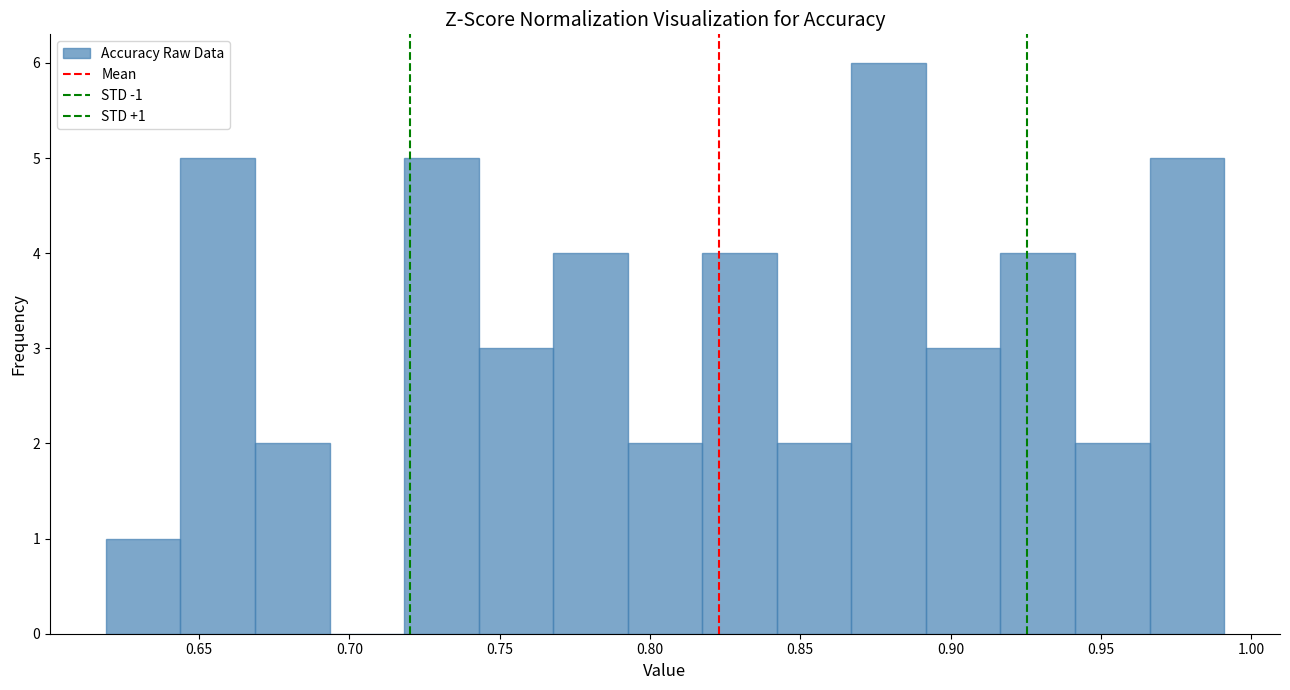

Which range on the x-axis has the tallest bar?

0.865 to 0.890